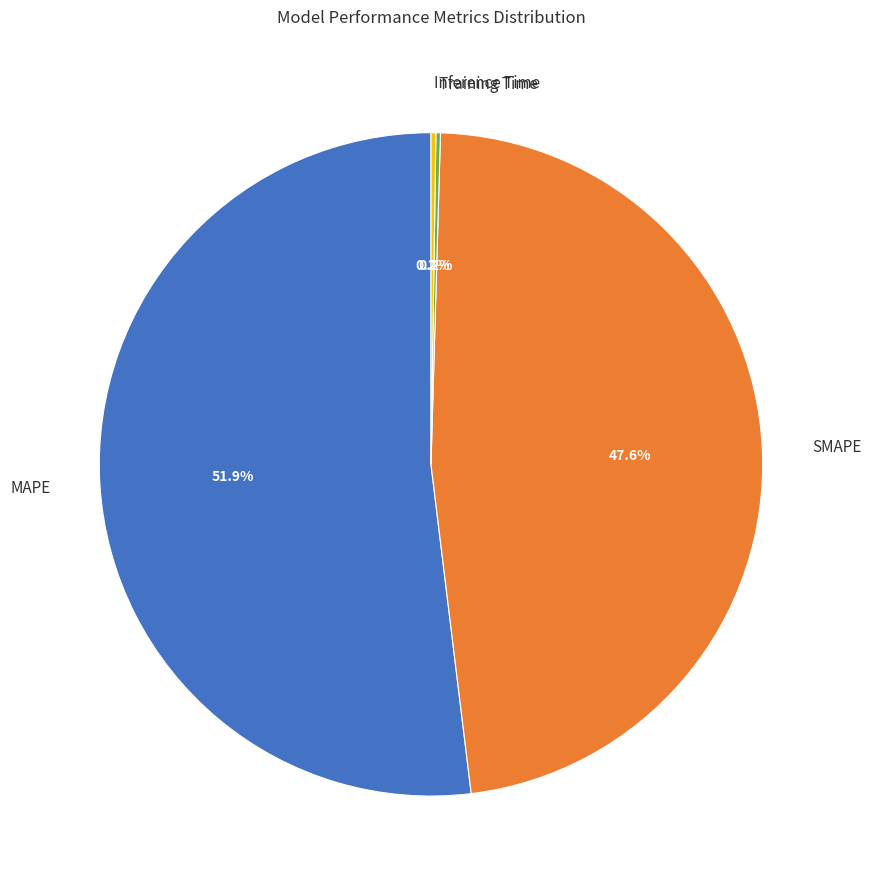

Which slice is the largest?

MAPE